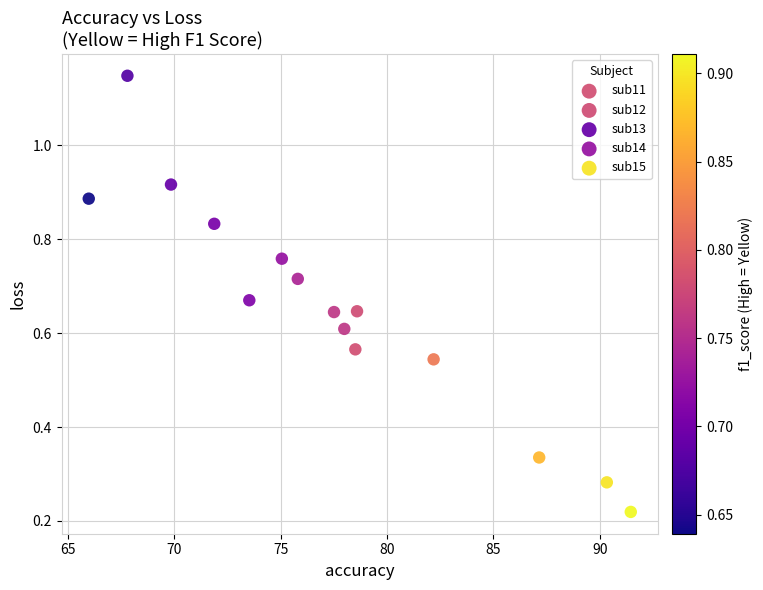

Which series contains the highest Y value?

sub14